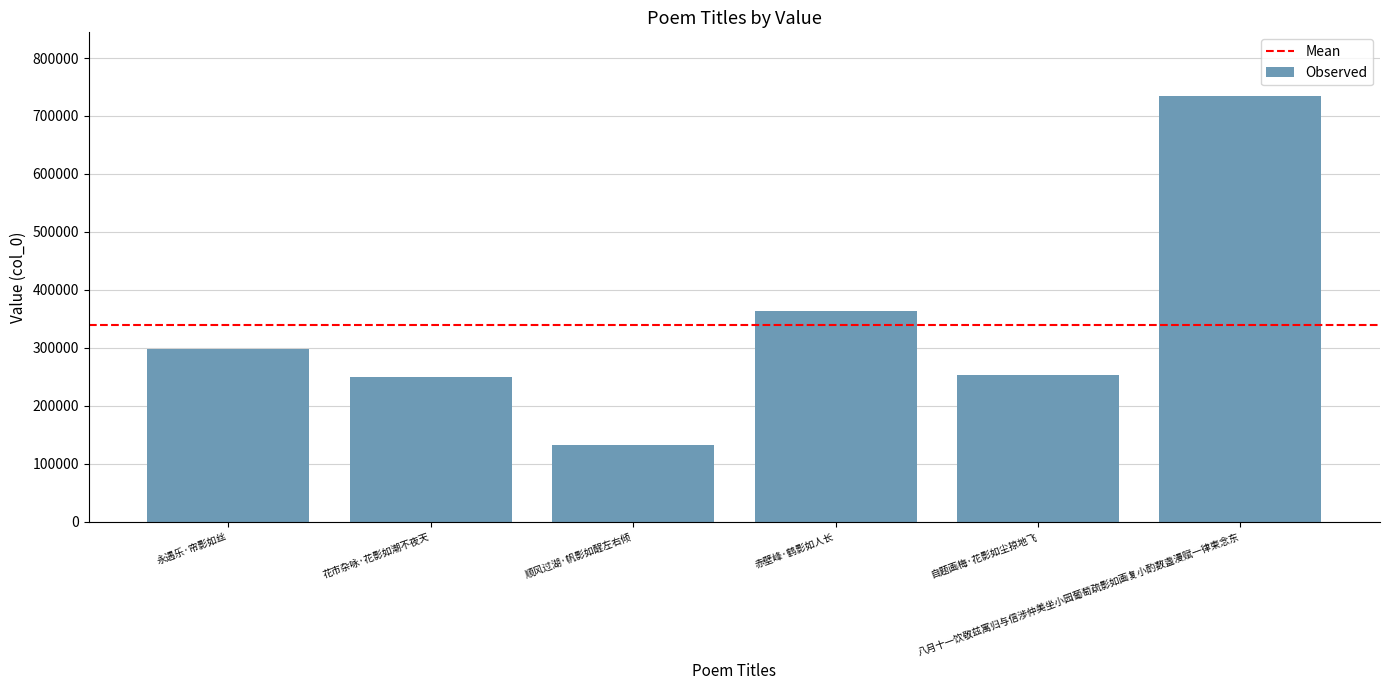

The value at 顺风过湖·帆影如酲左右倾 is 132563. True or false?

True